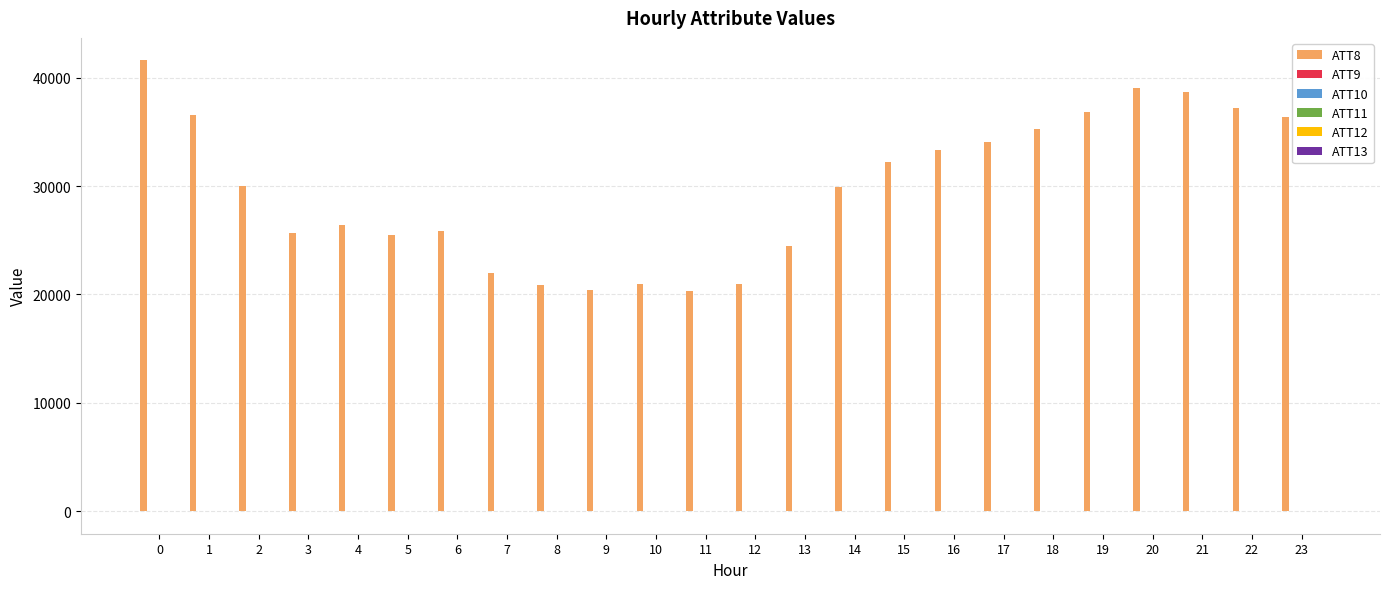

The value of ATT8 at 16 is 33300.0. True or false?

True